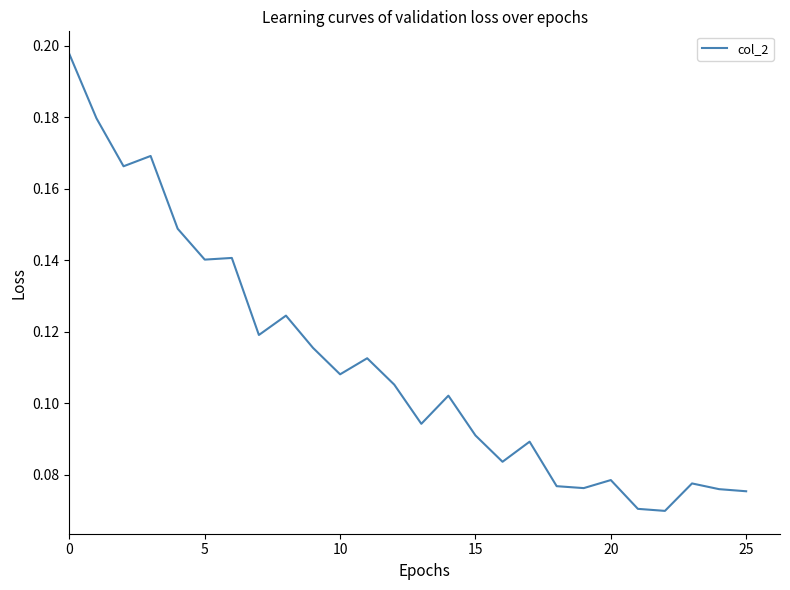

What is the difference between the maximum and minimum values?

0.1